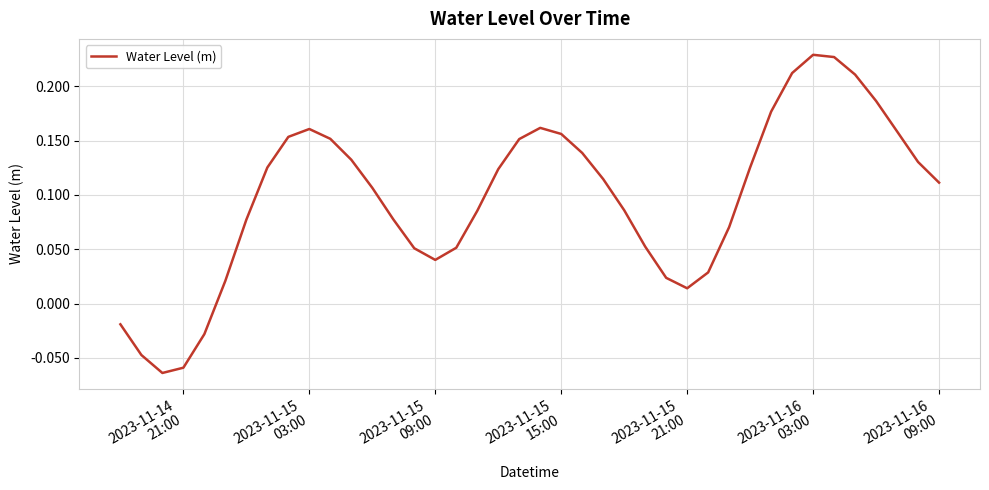

What is the difference between the maximum and minimum values?

0.3